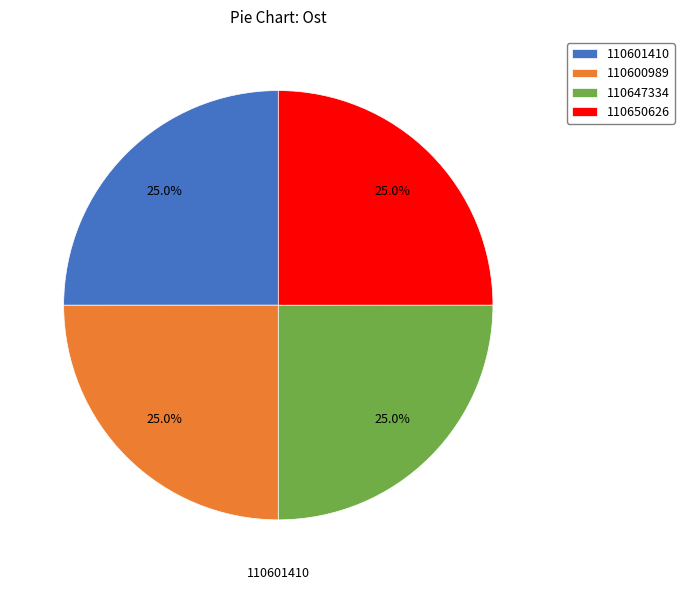

What percentage do 110601410 and 110600989 together represent?

50.0%